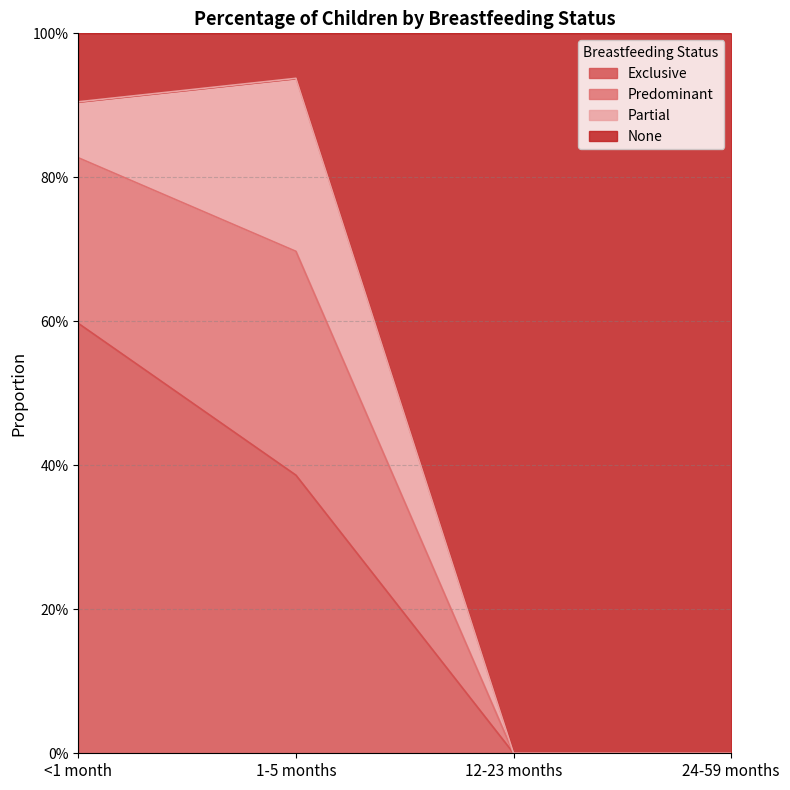

What is the difference between the maximum and minimum values in the Exclusive series?

0.6